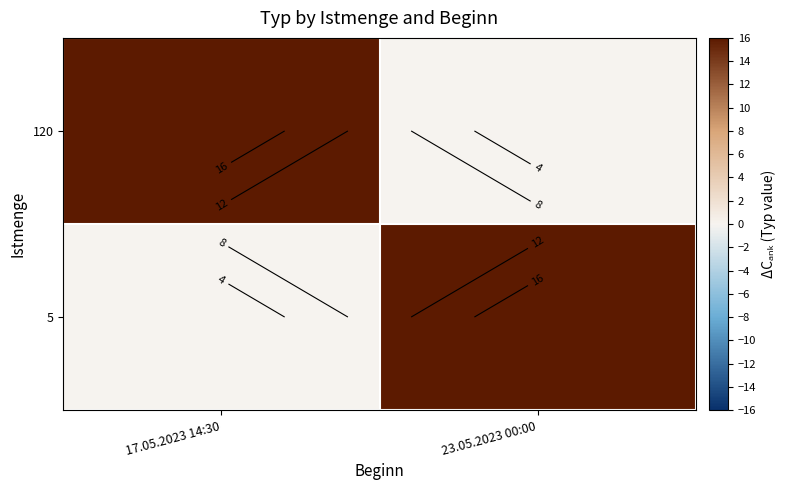

Which category has the lowest value in the 120 series?

23.05.2023 00:00